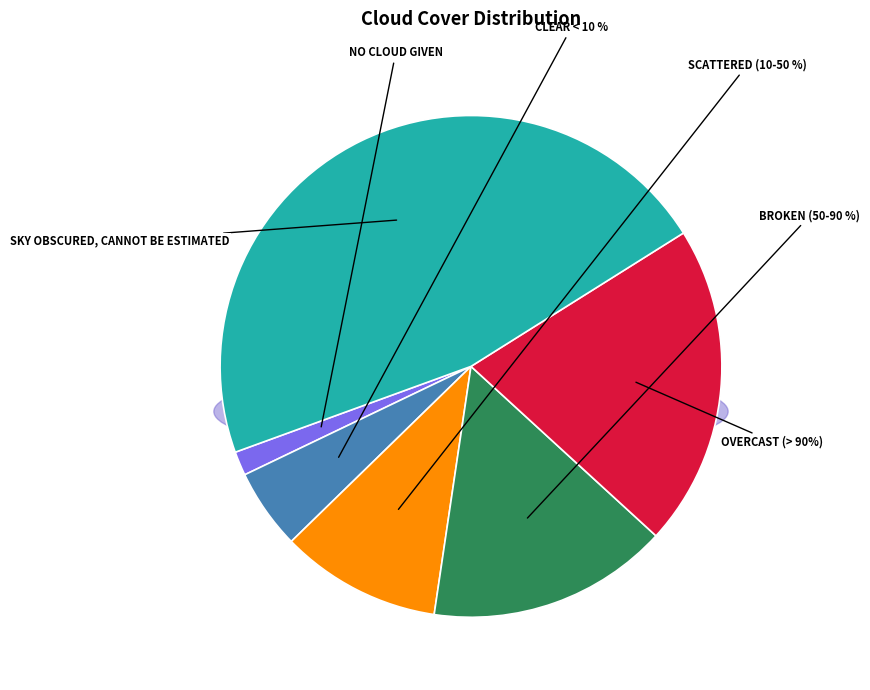

Rank the categories by value from lowest to highest.

NO CLOUD GIVEN, CLEAR < 10 %, SCATTERED (10-50 %), BROKEN (50-90 %), OVERCAST (> 90%), SKY OBSCURED, CANNOT BE ESTIMATED